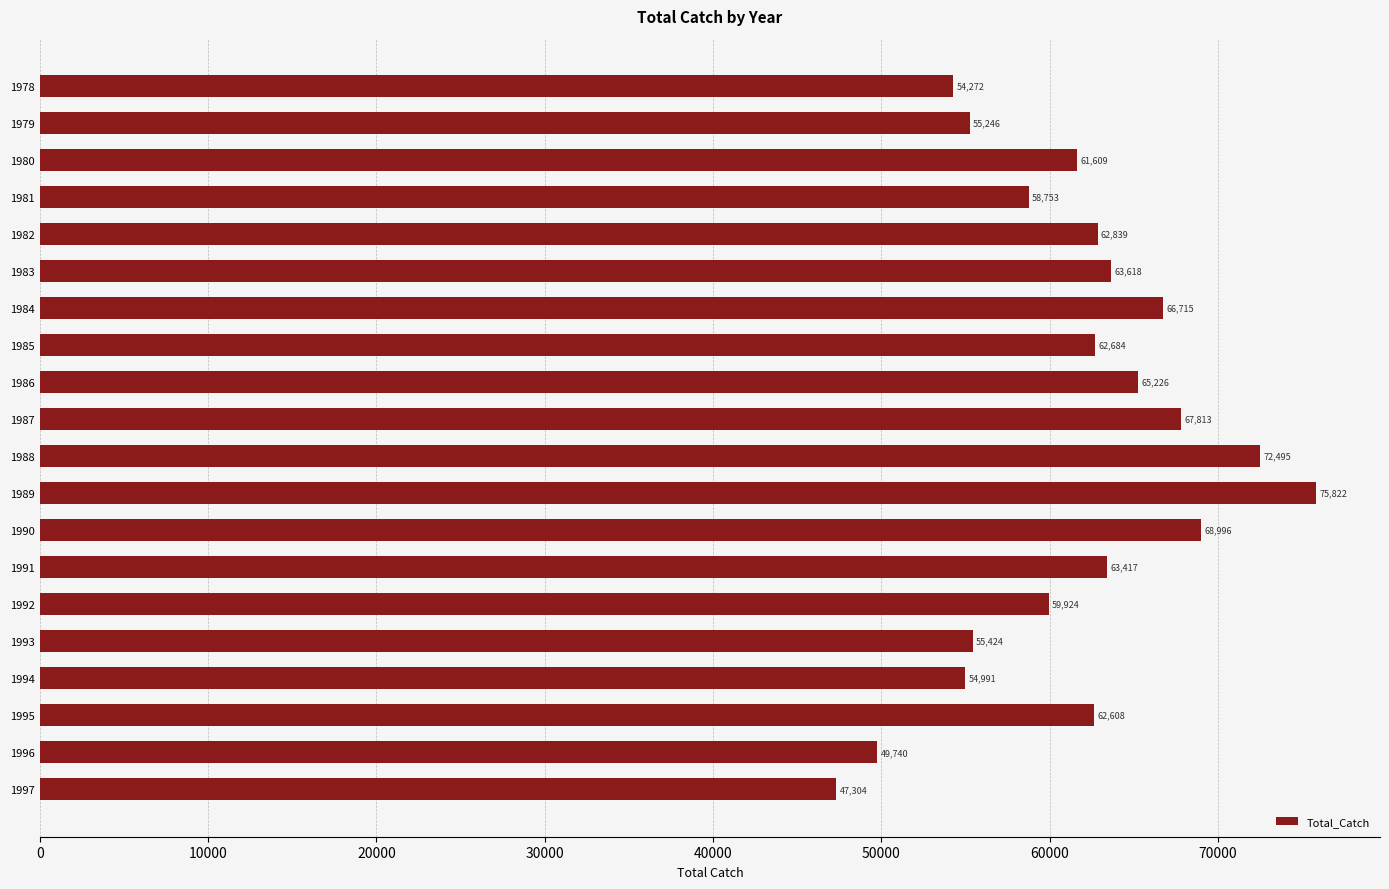

Rank the categories by value from lowest to highest.

1997, 1996, 1978, 1994, 1979, 1993, 1981, 1992, 1980, 1995, 1985, 1982, 1991, 1983, 1986, 1984, 1987, 1990, 1988, 1989